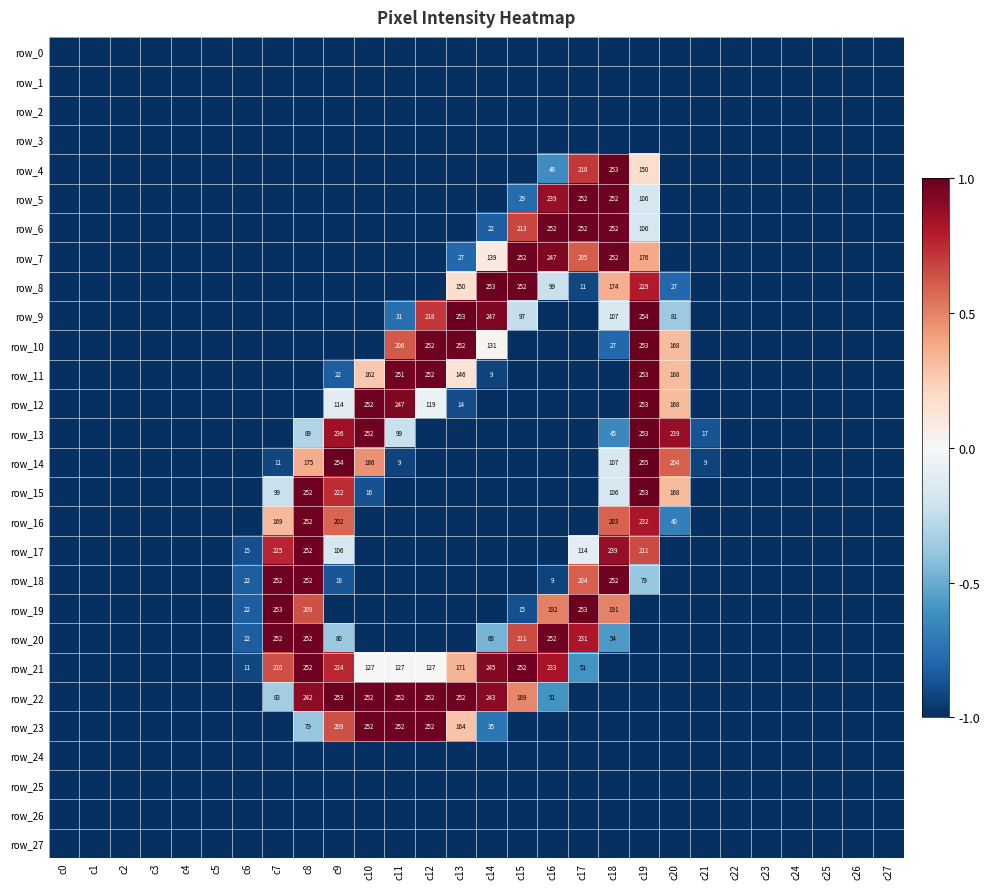

The value of row_6 at c27 is -1.0. True or false?

True